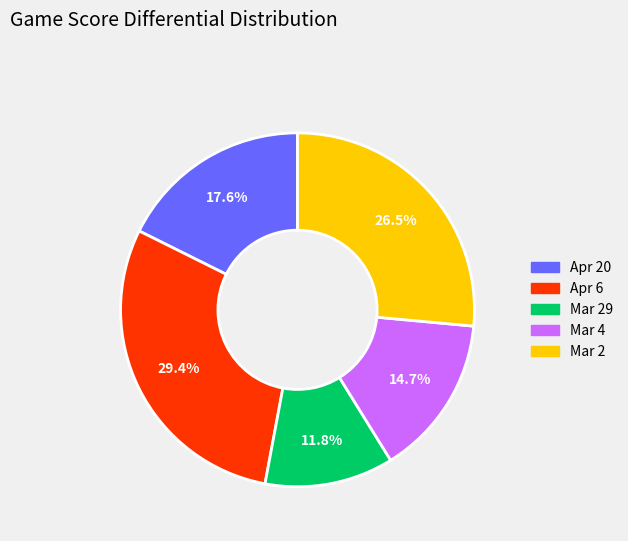

Is there a majority slice in this chart?

No